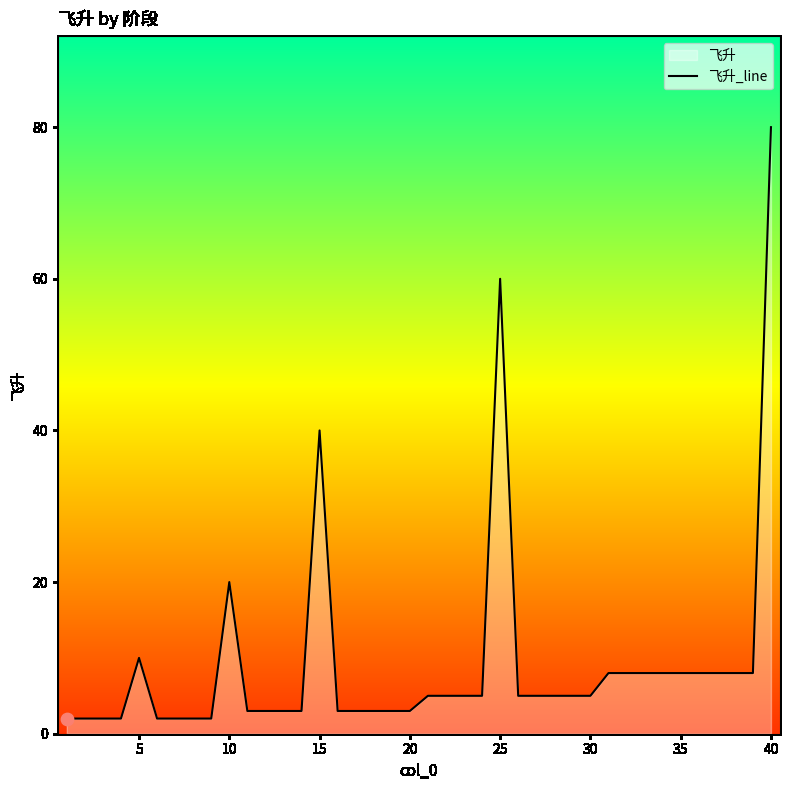

What is the ratio of the value at 5 to the value at 10?

0.5